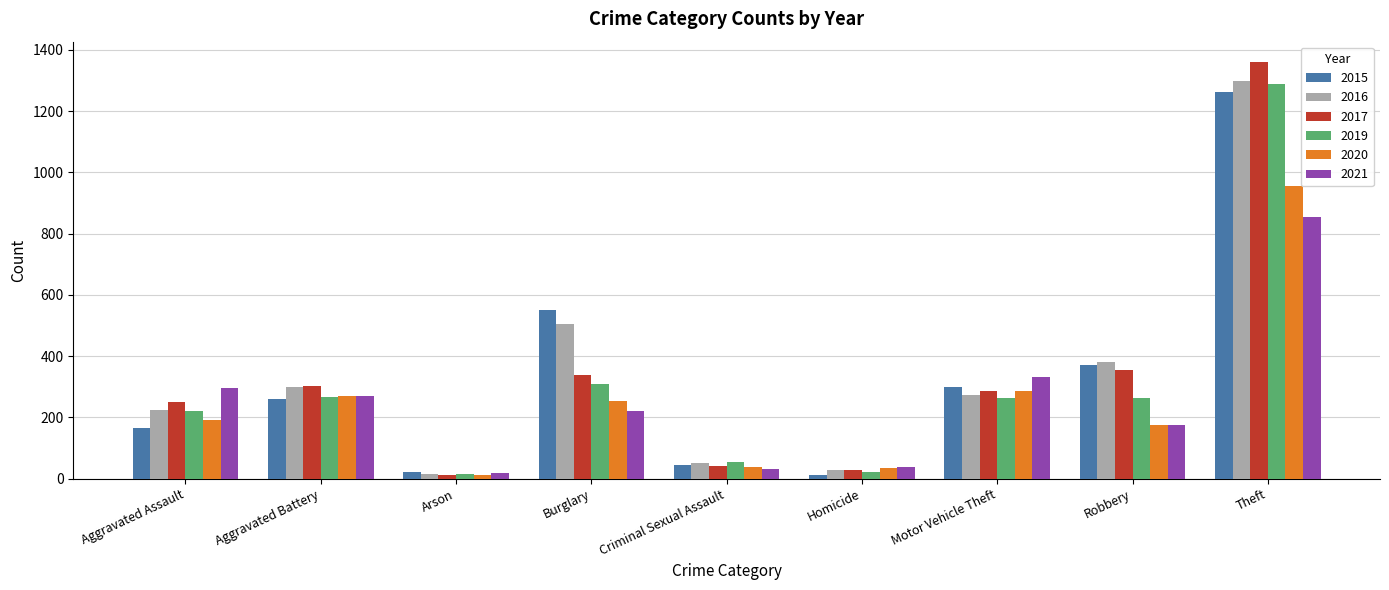

Is the value of 2017 at Aggravated Assault greater than the value of 2020 at Aggravated Assault?

Yes